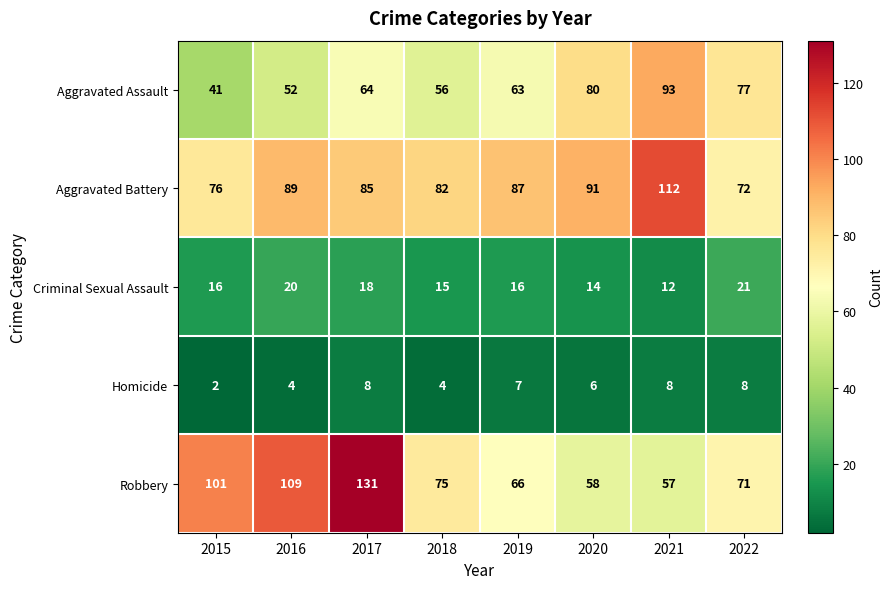

Is it true that Robbery equals 75 at 2018?

True